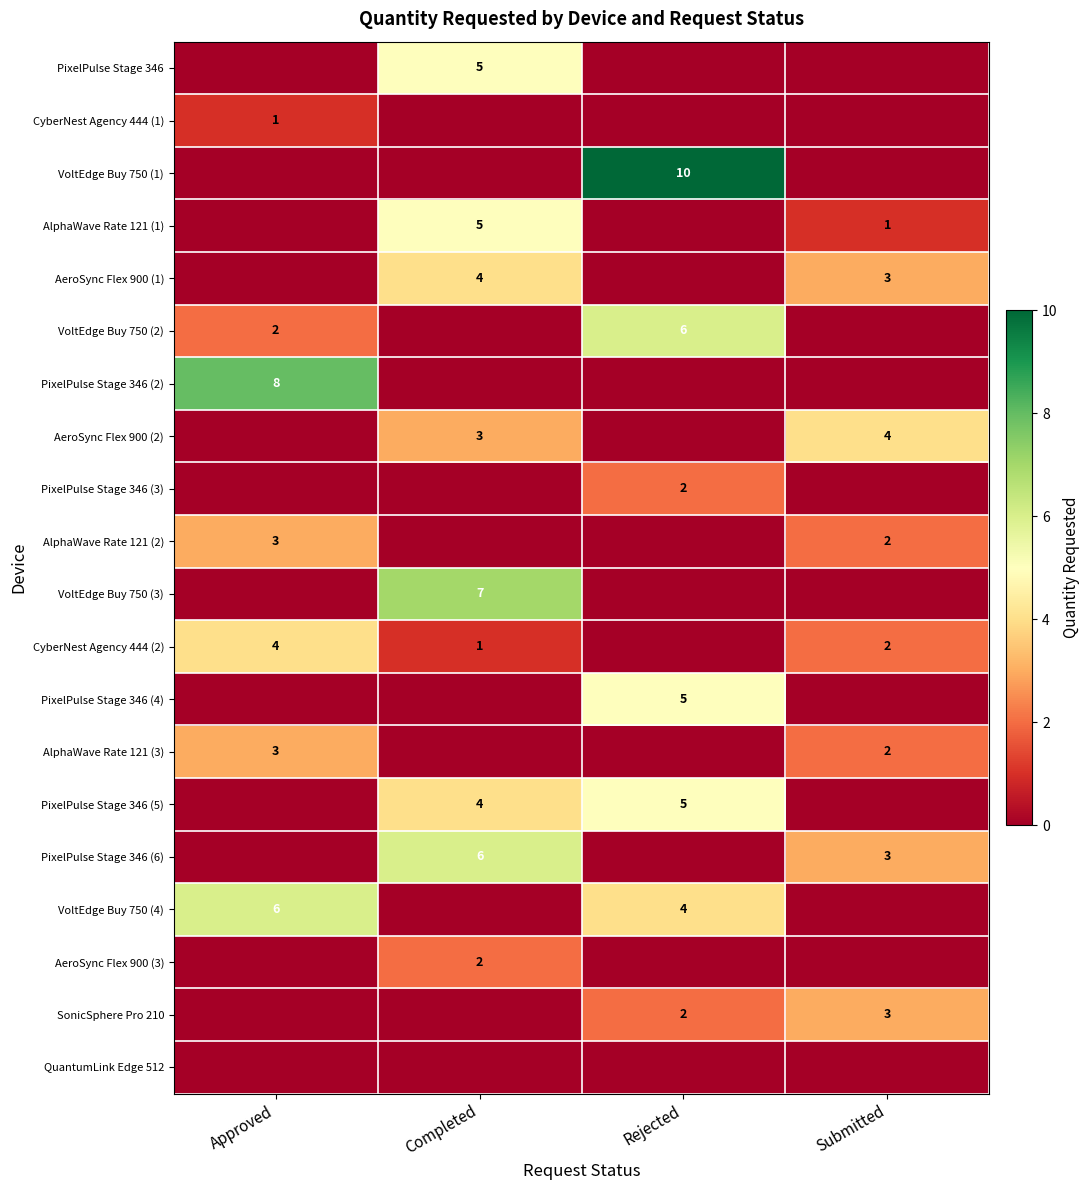

At how many categories does at least one series exceed 4?

3